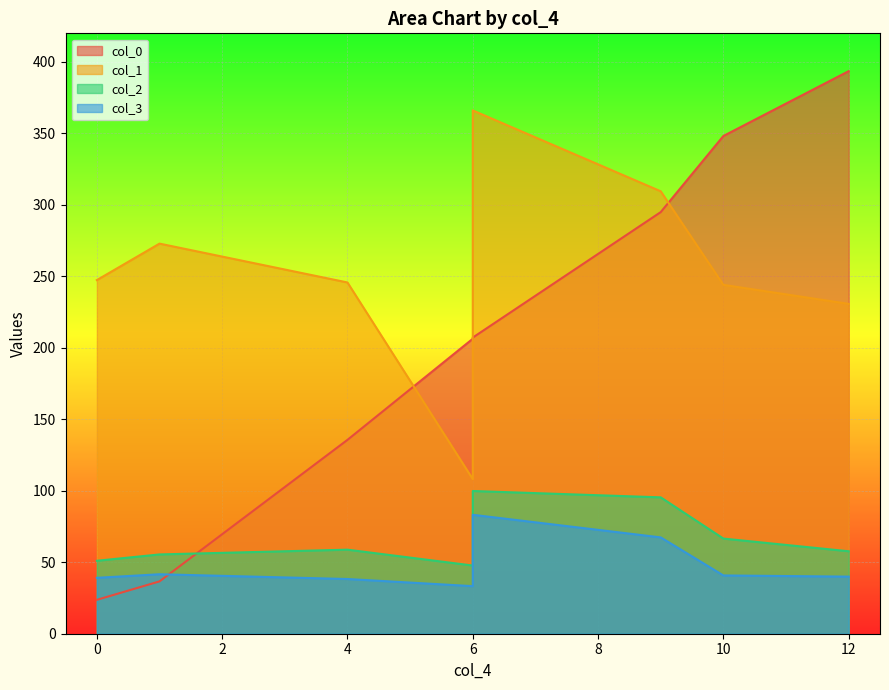

What is the spread (max minus min) of values at 7?

242.1